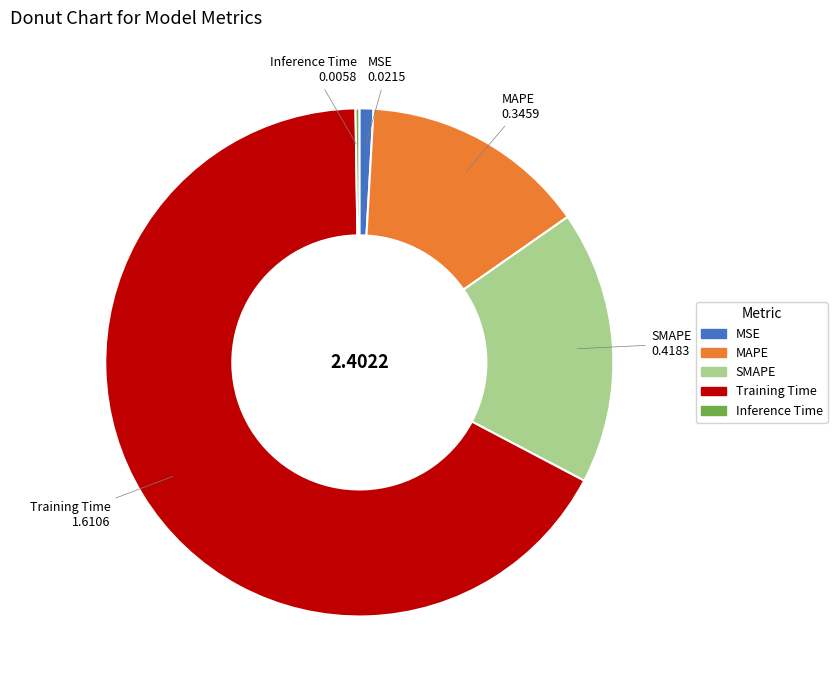

Combined, do SMAPE and MSE account for over 50%?

No